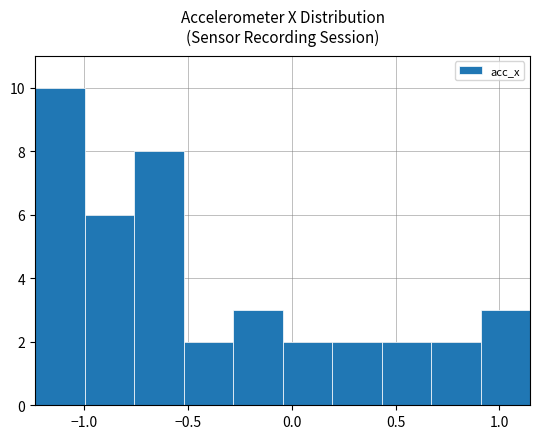

What is the height of the bar covering -0.05 to 0.20 on the x-axis? Neither the bar edges nor the heights are printed on the chart, so give them approximately, as read against the axes.

2